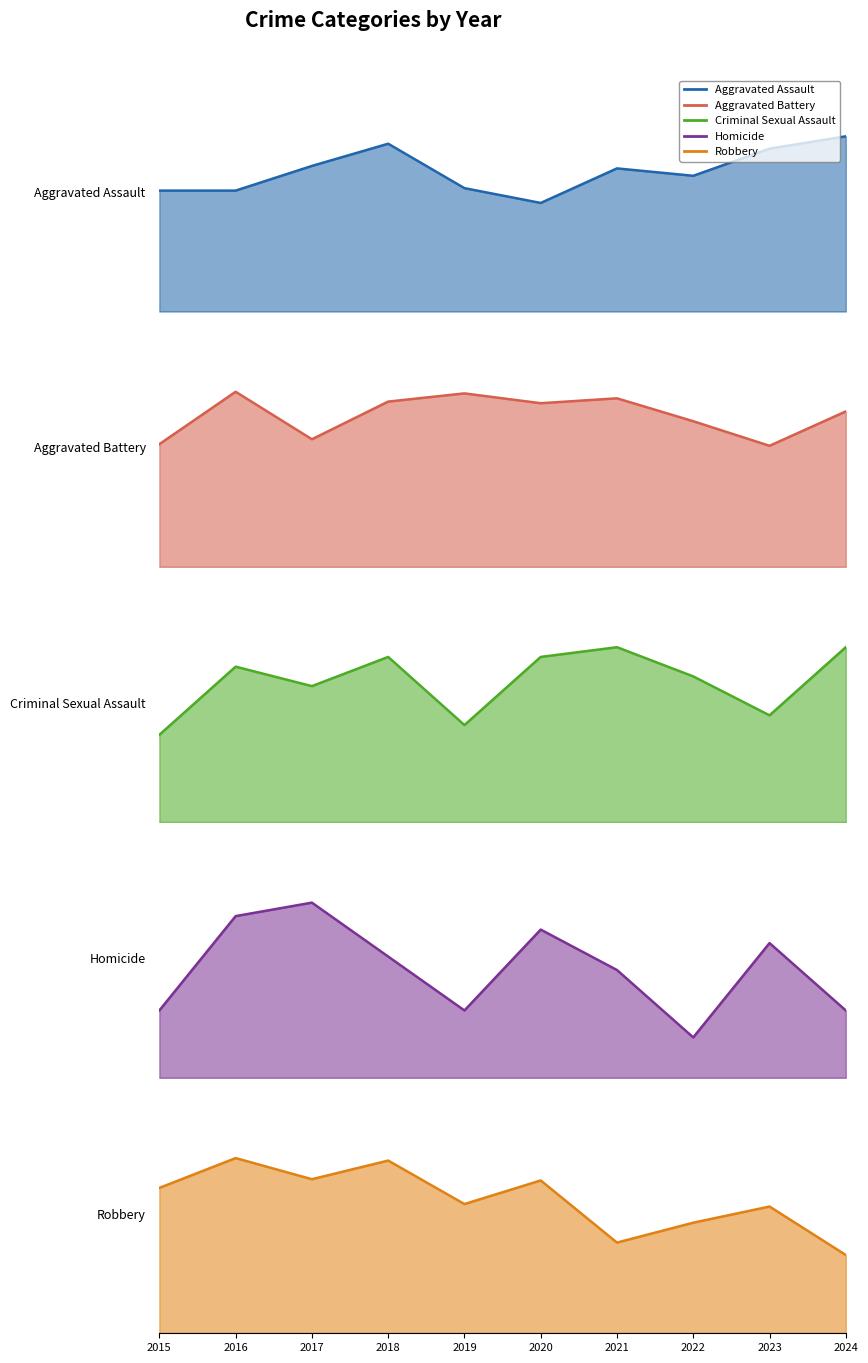

What is the spread (max minus min) of values at 2015?

112